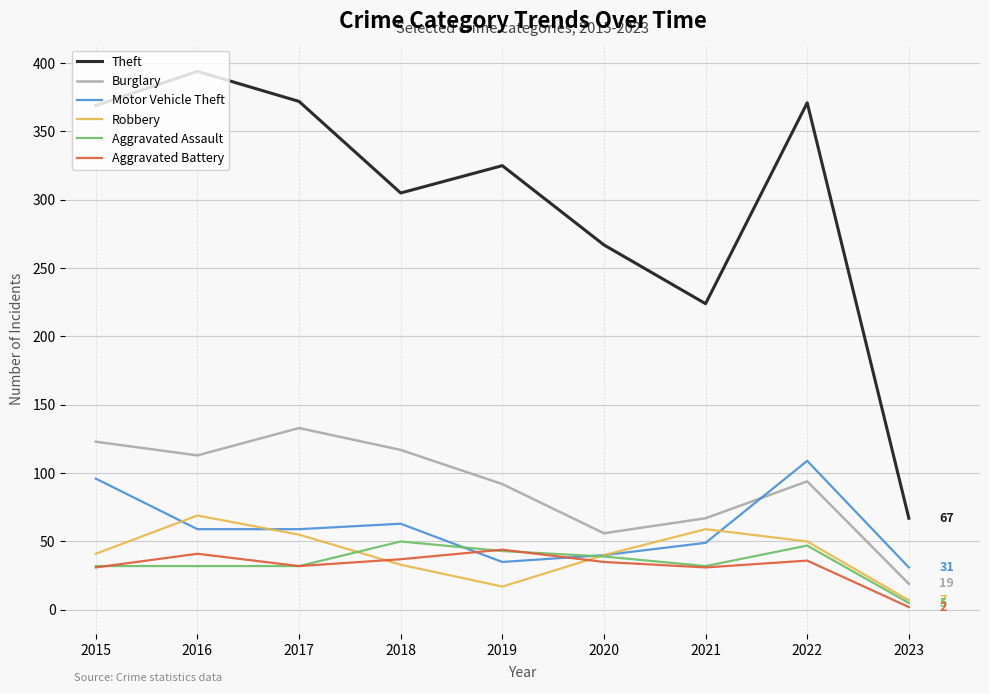

Where does the Theft series first go above 325?

2015